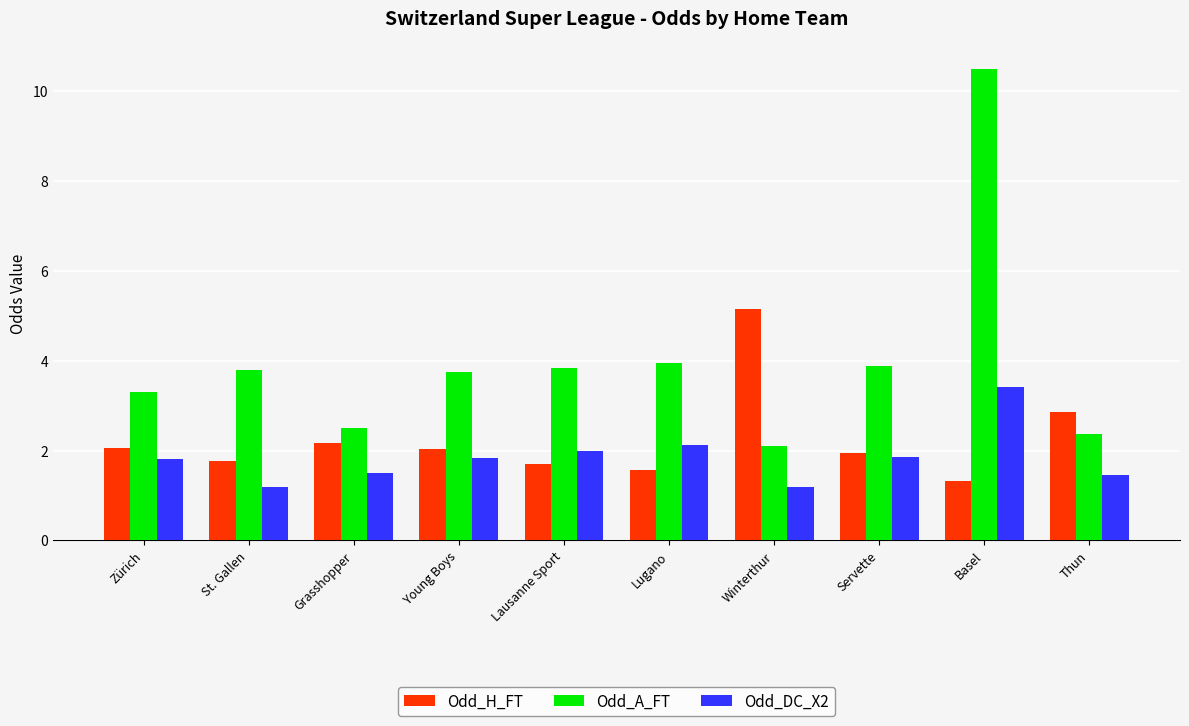

What is the total value across all series at St. Gallen?

6.8